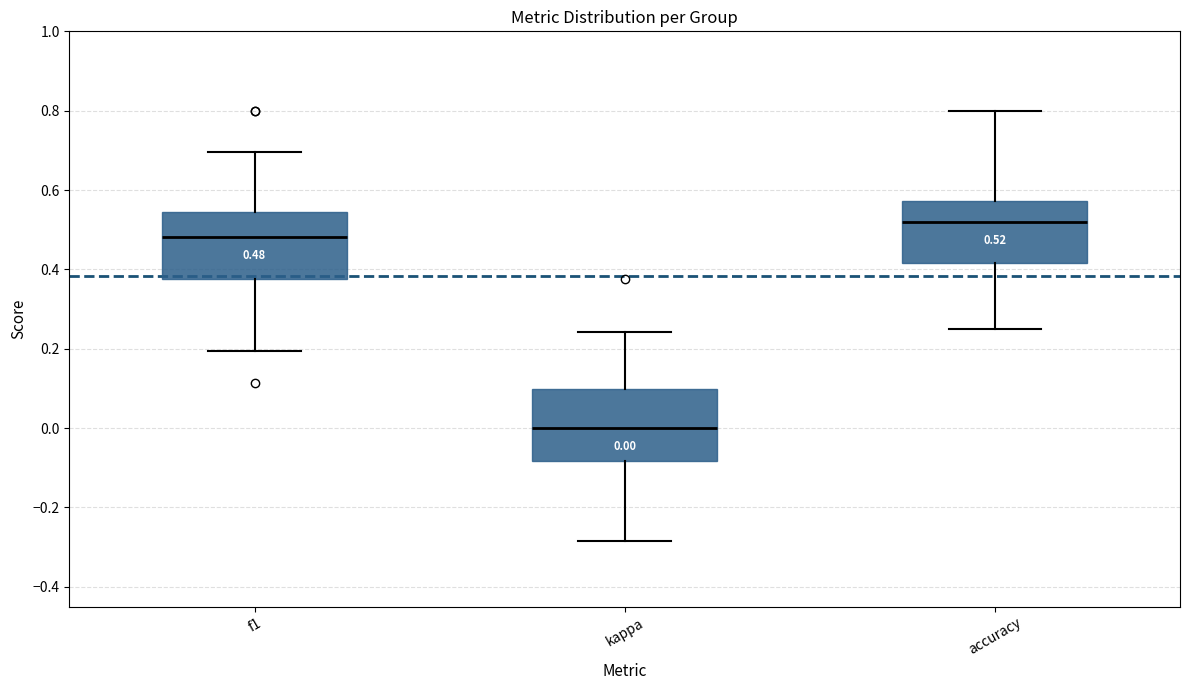

Which box has the lowest median line?

kappa